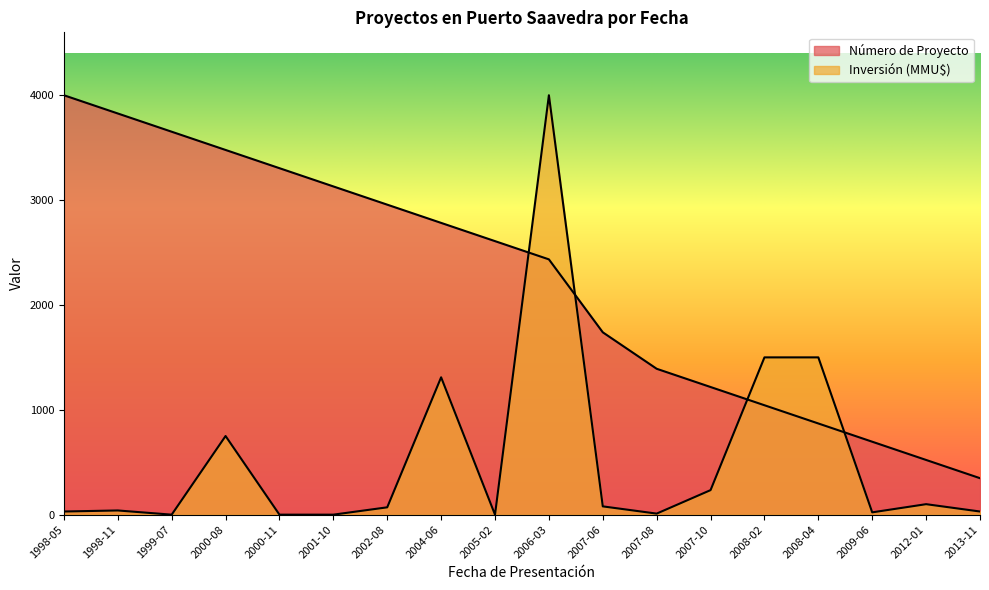

At how many categories does at least one series exceed 2234?

10